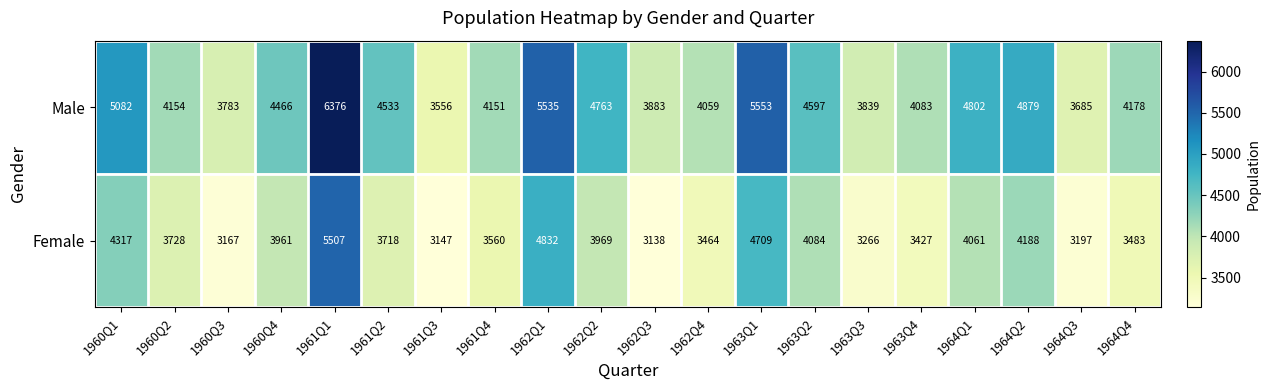

What is the maximum value for Female?

5507